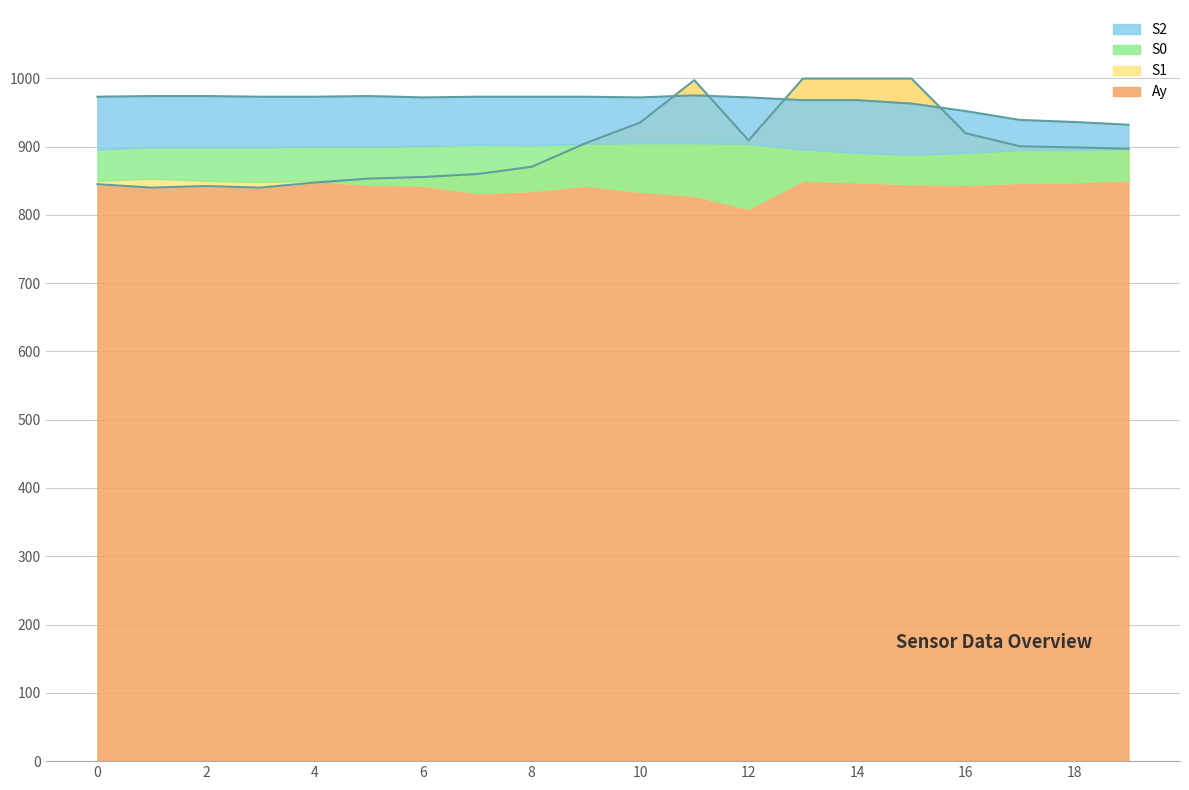

What is the value of the S2 point at the 13th from the left?

972.0